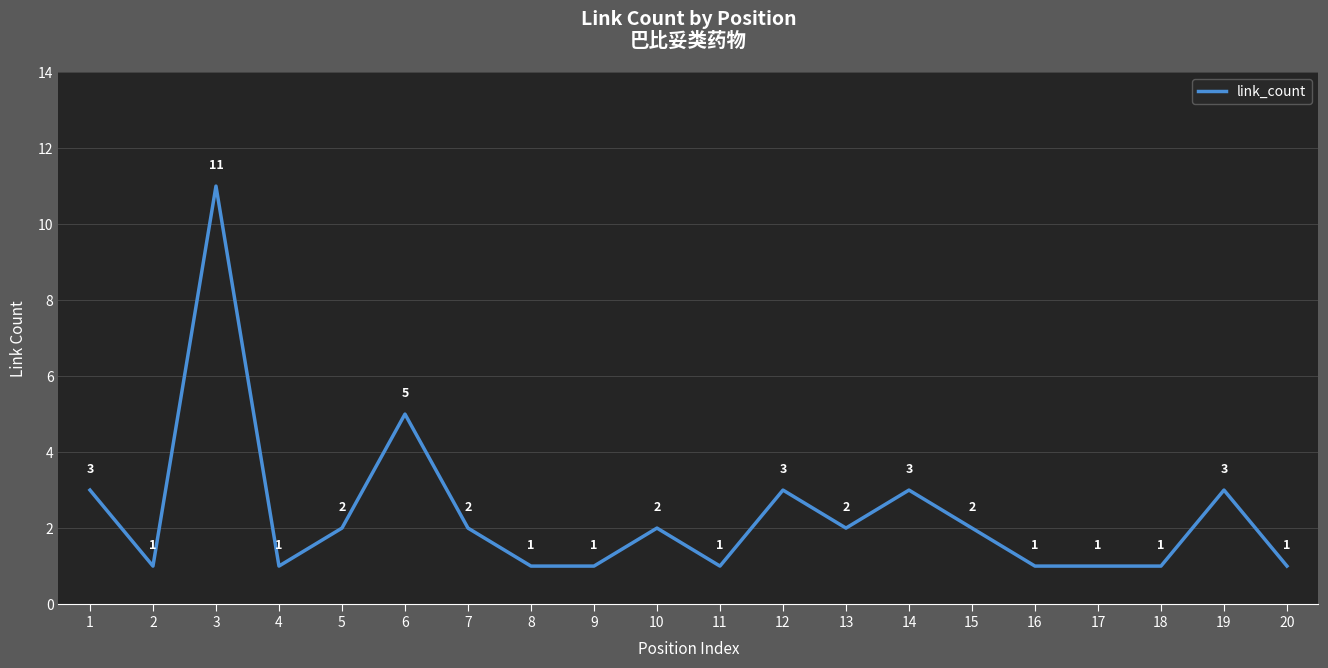

What is the ratio of the value at 10 to the value at 19?

0.7